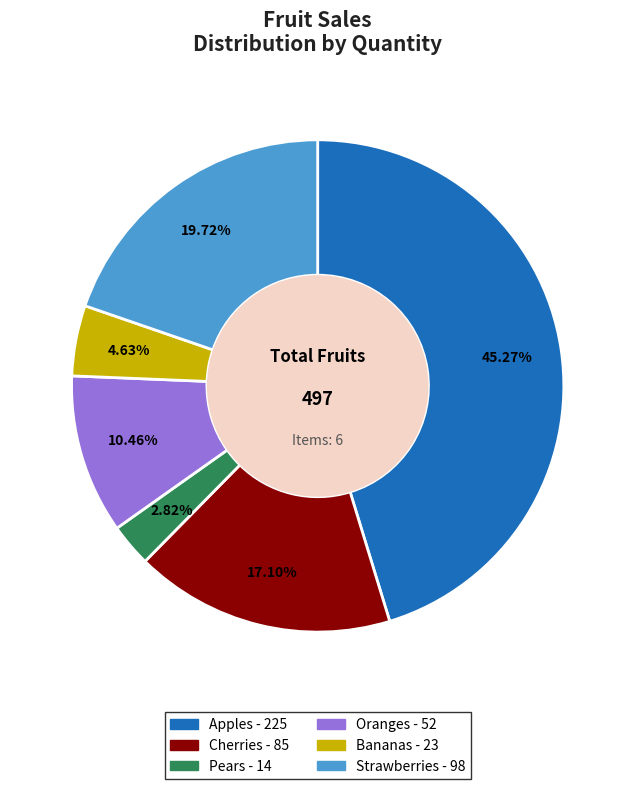

What is the smallest slice in the pie chart?

Pears